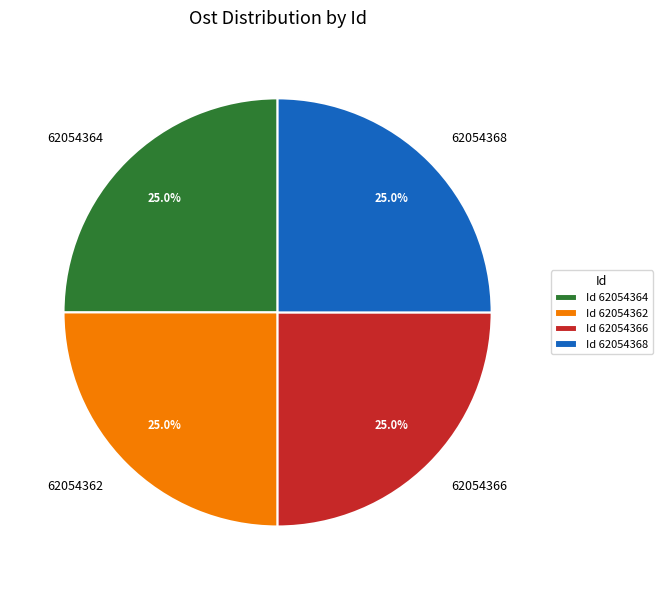

What is the ratio of the value at 62054364 to the value at 62054366?

1.0